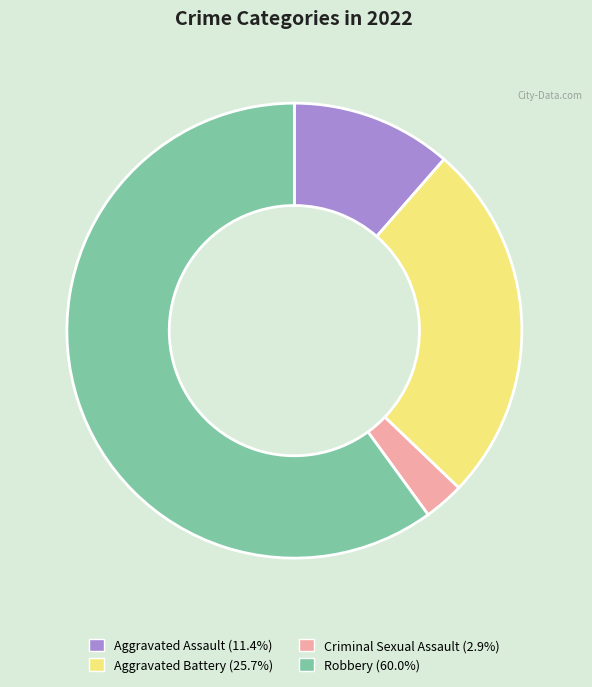

Rank the categories by value from lowest to highest.

Criminal Sexual Assault, Aggravated Assault, Aggravated Battery, Robbery